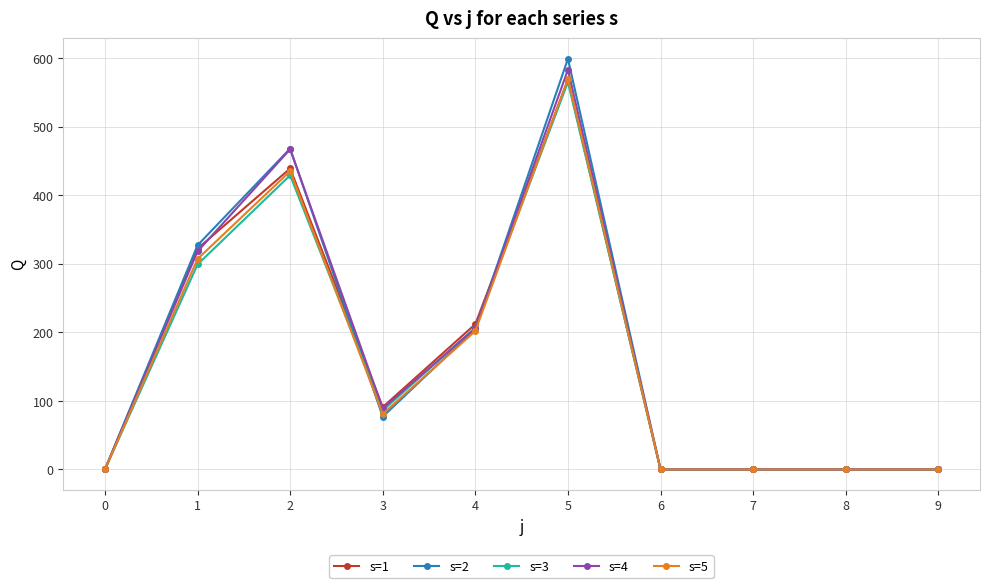

Where is the first local minimum for s=4?

3